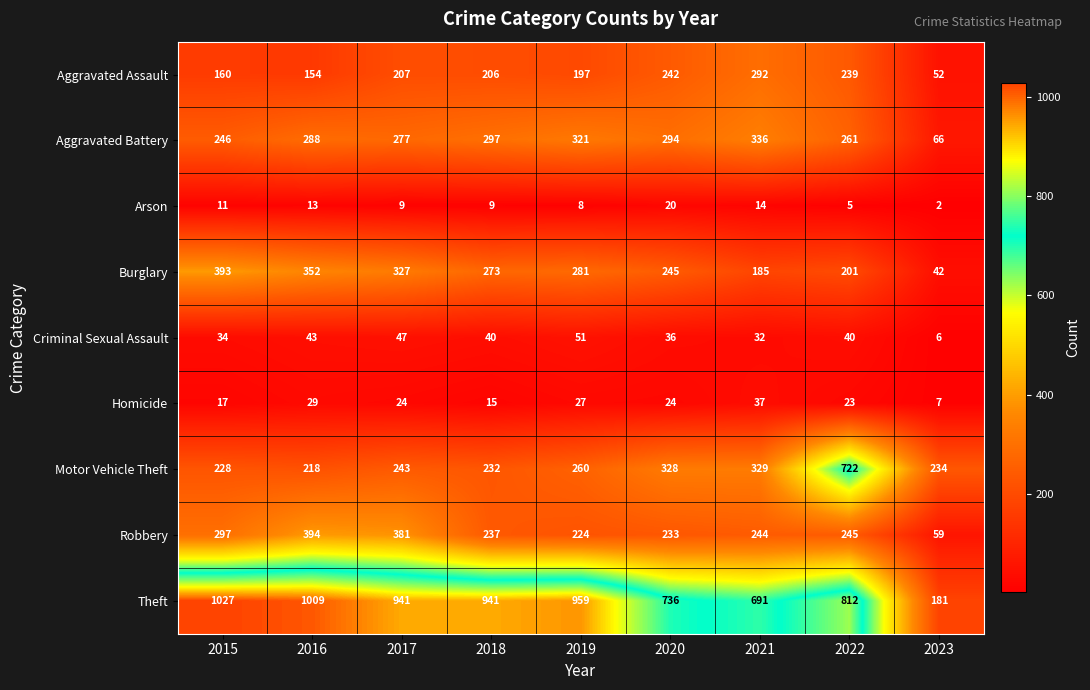

Rank the series by their maximum value, from lowest to highest.

Arson, Homicide, Criminal Sexual Assault, Aggravated Assault, Aggravated Battery, Burglary, Robbery, Motor Vehicle Theft, Theft